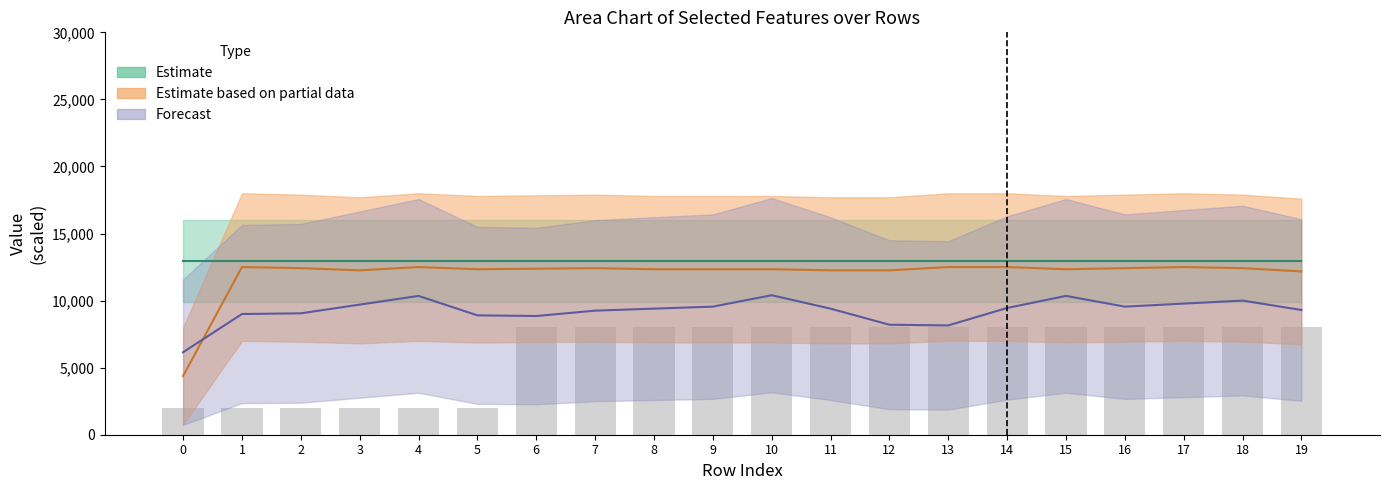

Reading right to left, transcribe all the data shown in this chart.

col_1: 19=12175.0	18=12418.8	17=12500.0	16=12418.8	15=12337.5	14=12500.0	13=12500.0	12=12256.2	11=12256.2	10=12337.5	9=12337.5	8=12337.5	7=12418.8	6=12378.1	5=12337.5	4=12500.0	3=12256.2	2=12418.8	1=12500.0	0=4375.0
col_4: 19=9300.0	18=10000.0	17=9775.0	16=9550.0	15=10350.0	14=9450.0	13=8150.0	12=8200.0	11=9400.0	10=10400.0	9=9550.0	8=9400.0	7=9250.0	6=8850.0	5=8900.0	4=10350.0	3=9700.0	2=9050.0	1=9000.0	0=6150.0
col_9: 19=8000.0	18=8000.0	17=8000.0	16=8000.0	15=8000.0	14=8000.0	13=8000.0	12=8000.0	11=8000.0	10=8000.0	9=8000.0	8=8000.0	7=8000.0	6=8000.0	5=2000.0	4=2000.0	3=2000.0	2=2000.0	1=2000.0	0=2000.0